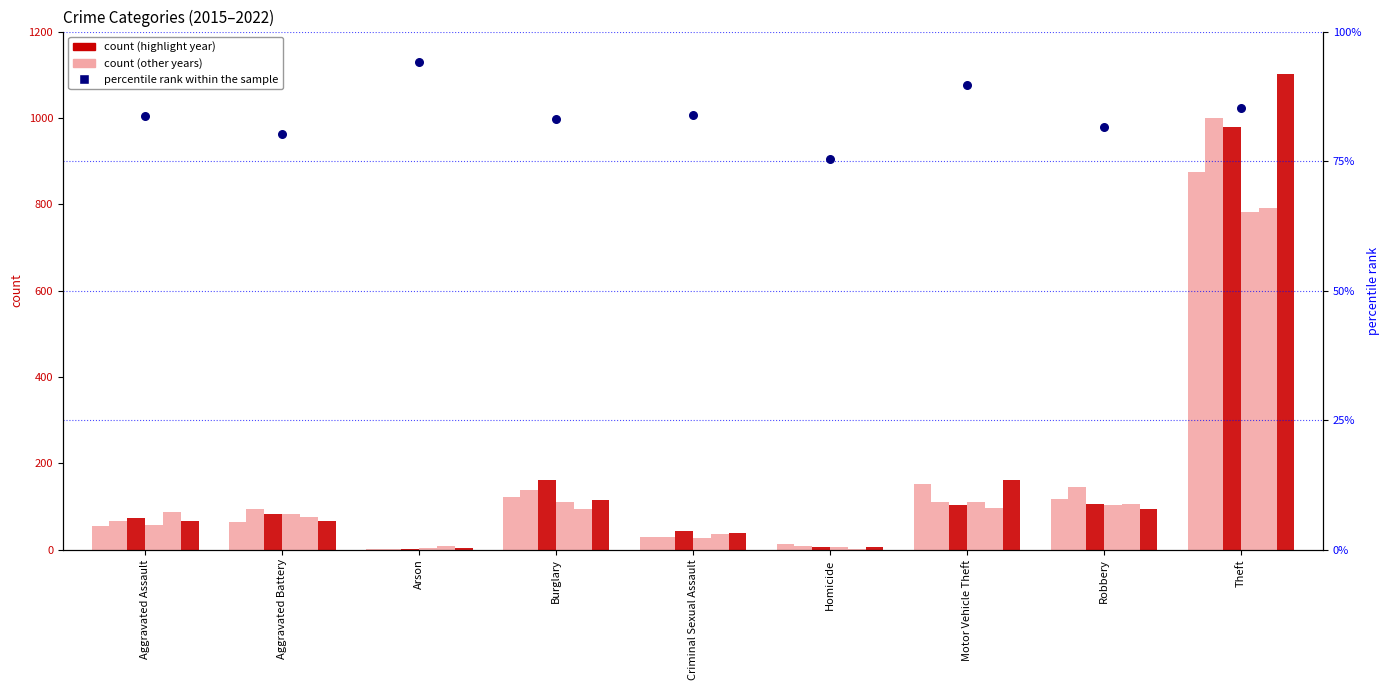

Approximately how many times larger is the value at Criminal Sexual Assault compared to Robbery?

1.0